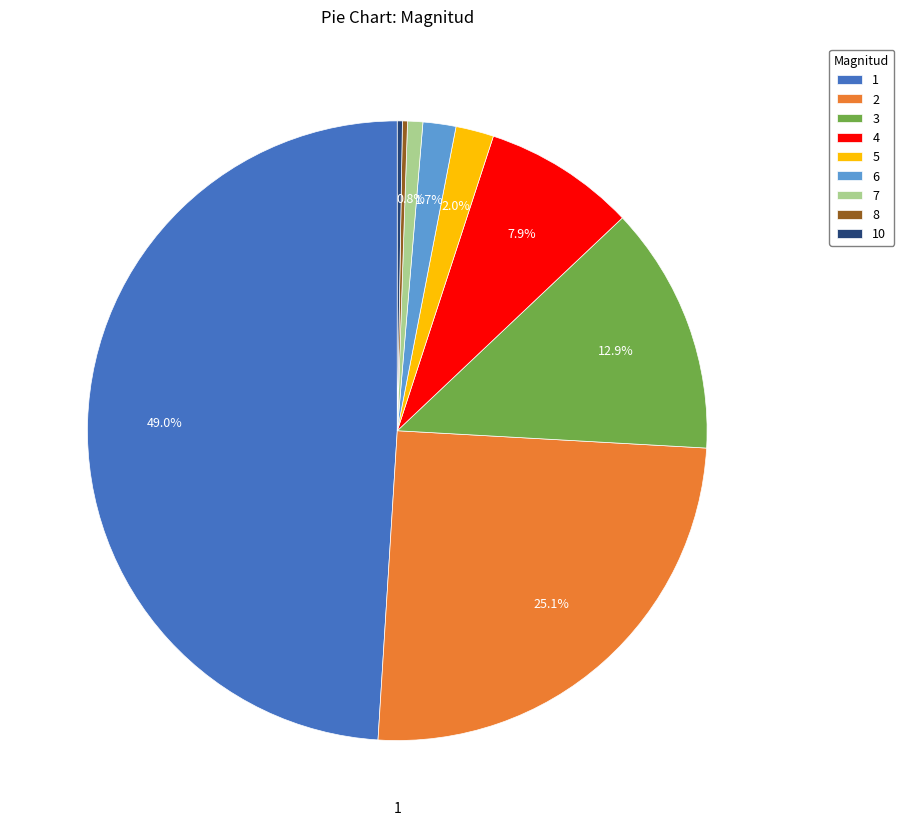

Is there any slice that represents more than half of the pie?

No